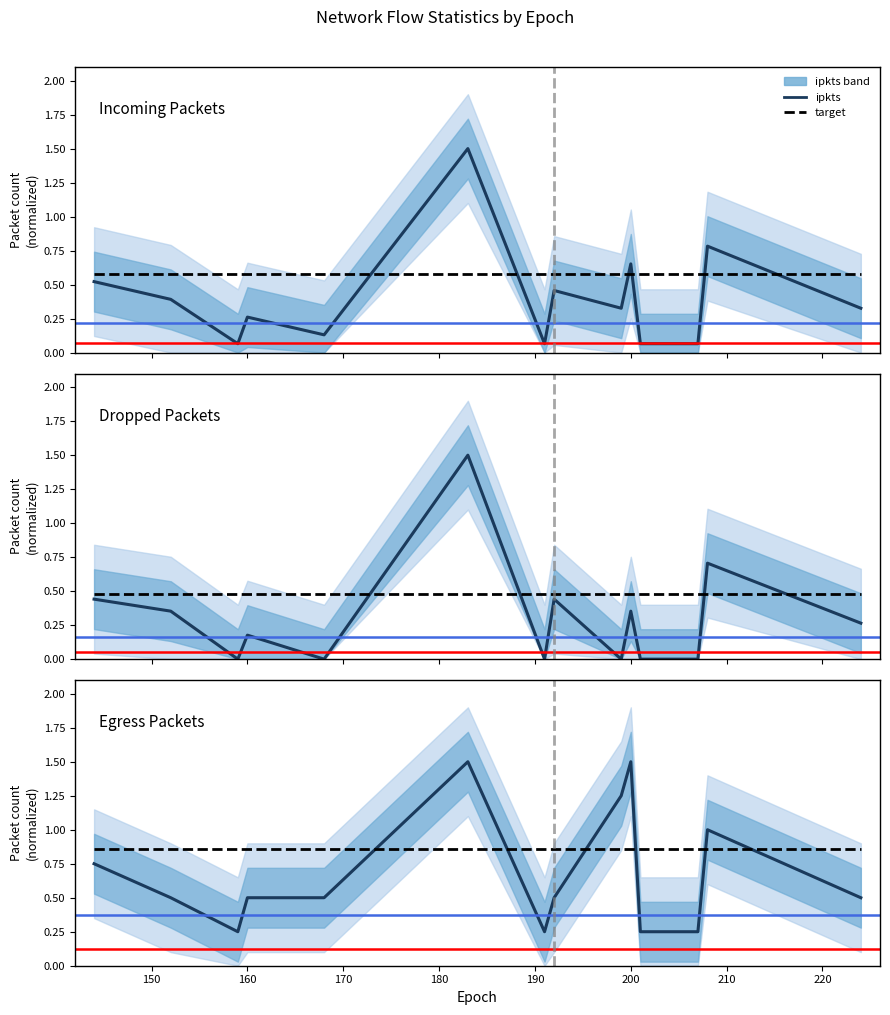

In epkts, how many points are lower than both neighbors (excluding endpoints)?

2